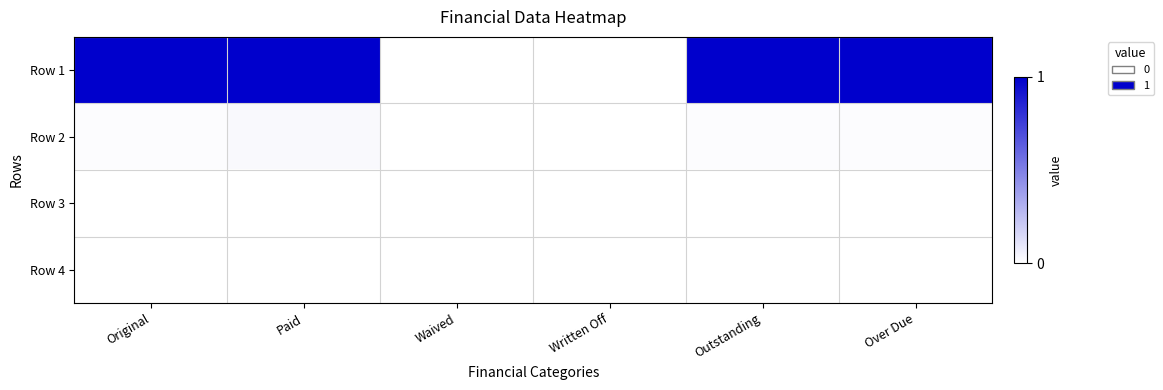

Rank the series at Paid from lowest to highest value.

Row 3, Row 4, Row 2, Row 1